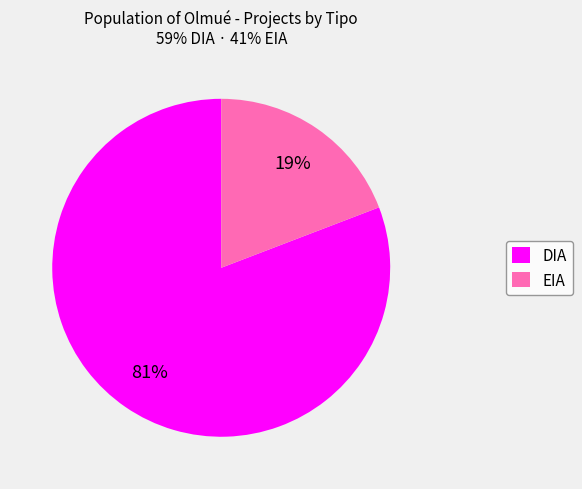

Is it true that DIA is 67% of the pie?

False